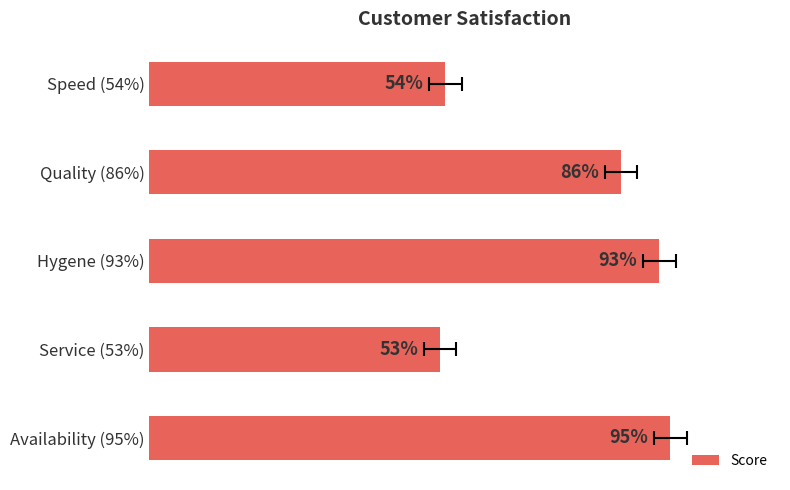

Between Availability (95%) and Quality (86%), which is larger?

Availability (95%)